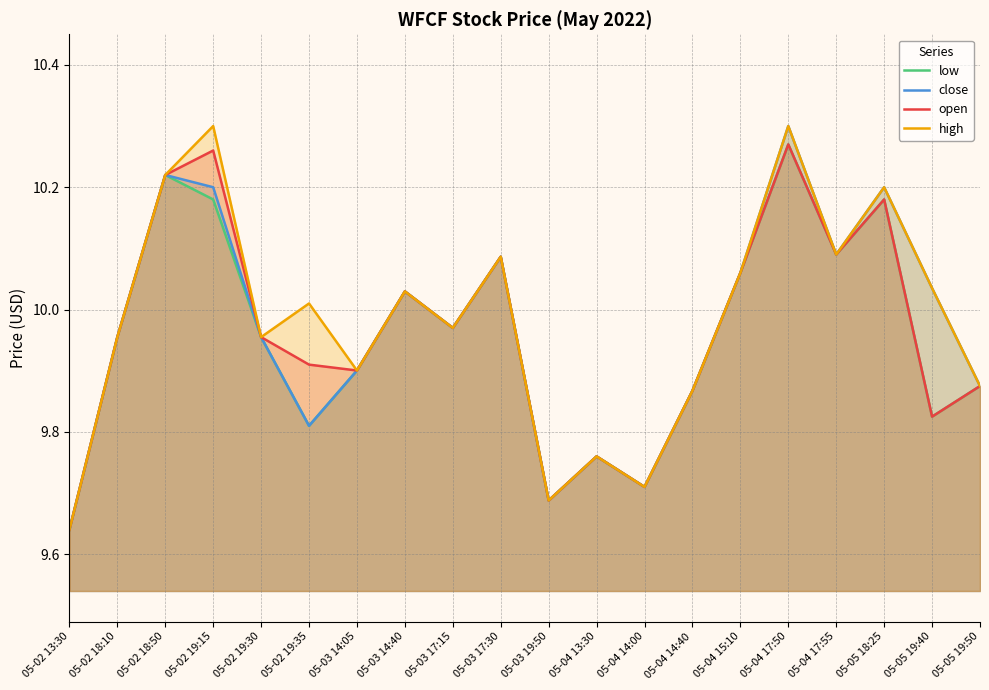

How many lines are shown in the chart?

4